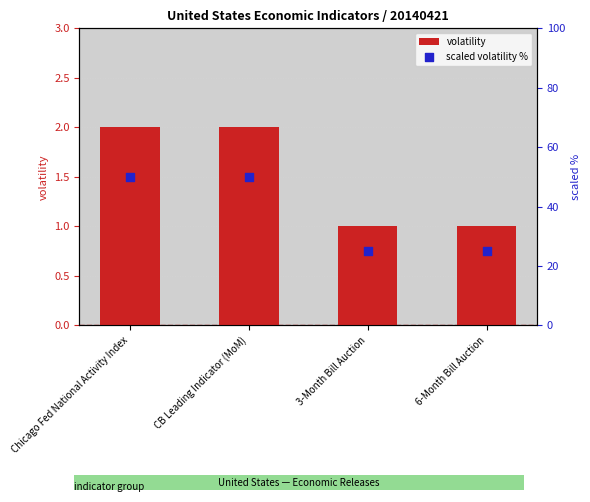

Which series has the widest spread of Y values?

scaled volatility %